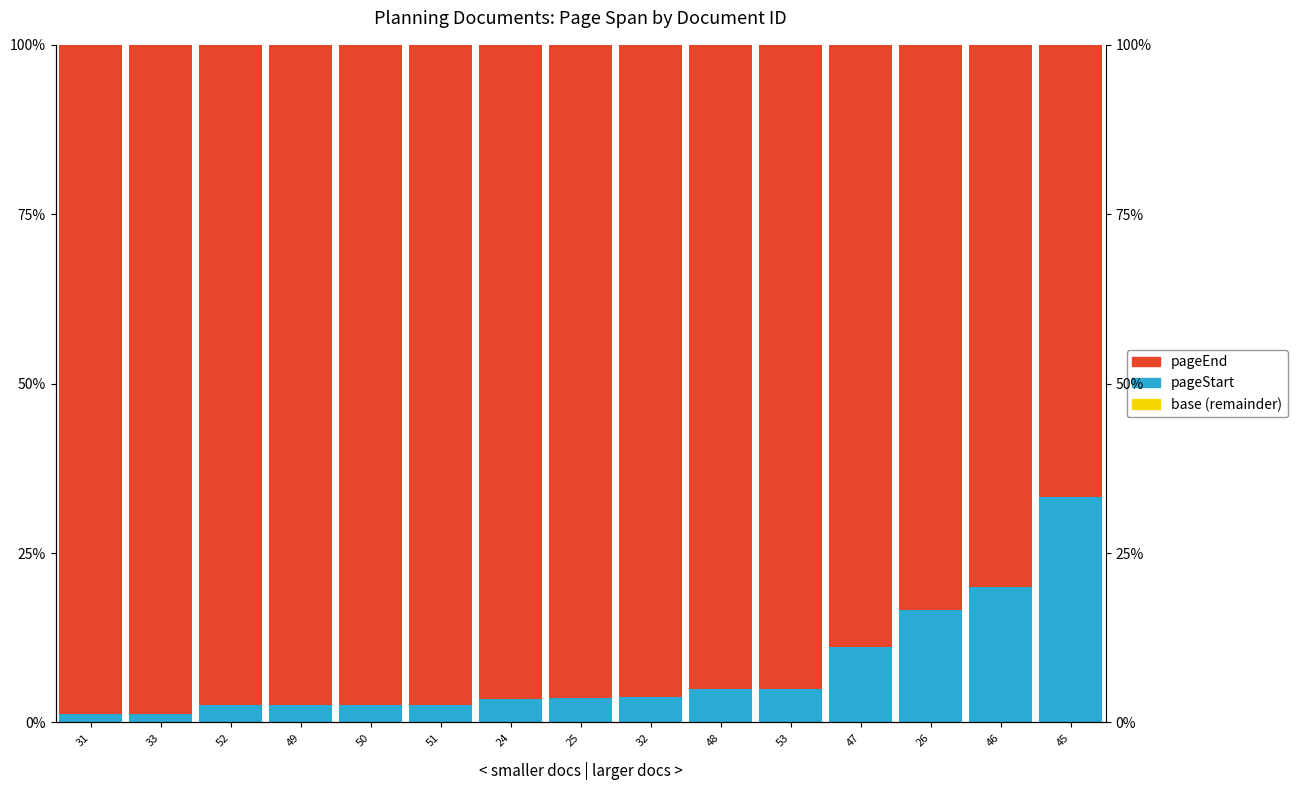

True or false: pageStart (base) has a value of 0.0 at 45.

True